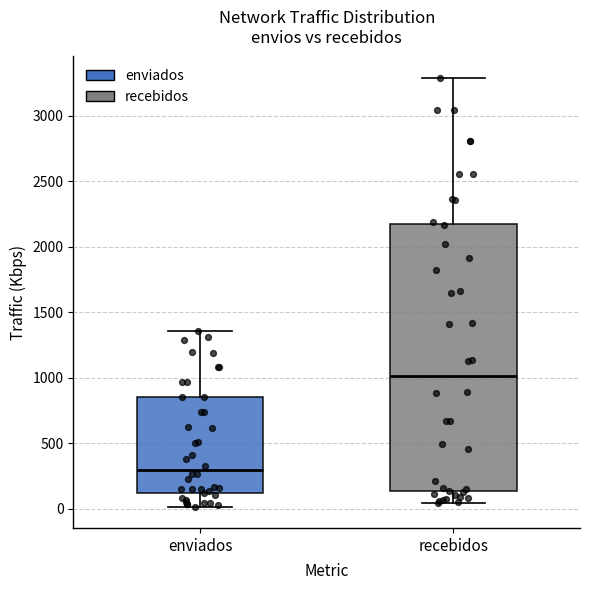

Reading left to right, read every box against the y-axis: the position of its median line, the range the box covers, and the ends of its whiskers. The values are not printed on the chart, so give them approximately, as read against the axis.

enviados: median 300, box 100 to 850, whiskers 0 to 1350
recebidos: median 1000, box 150 to 2200, whiskers 50 to 3300